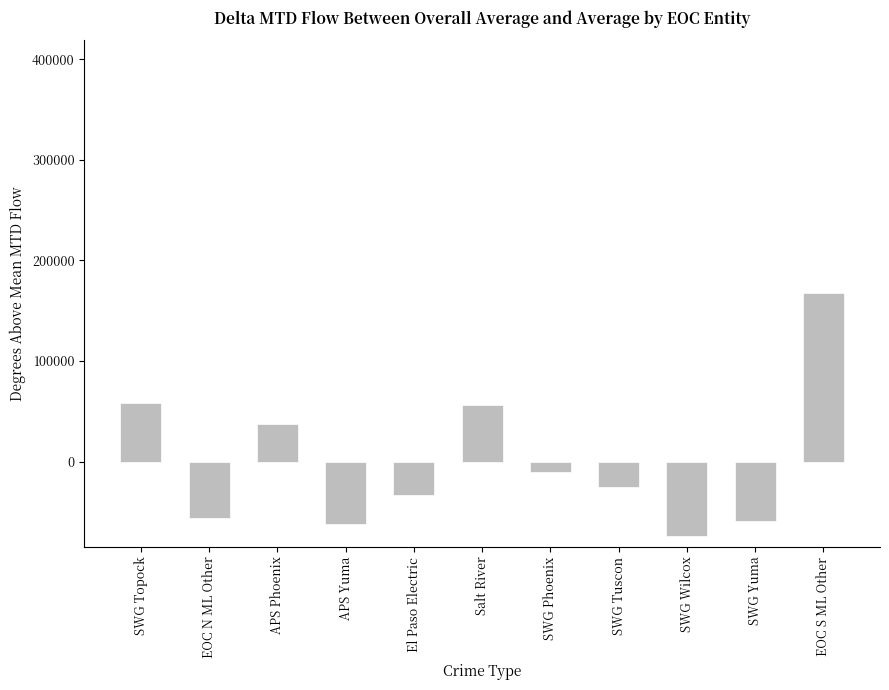

How many series are shown in this chart?

1